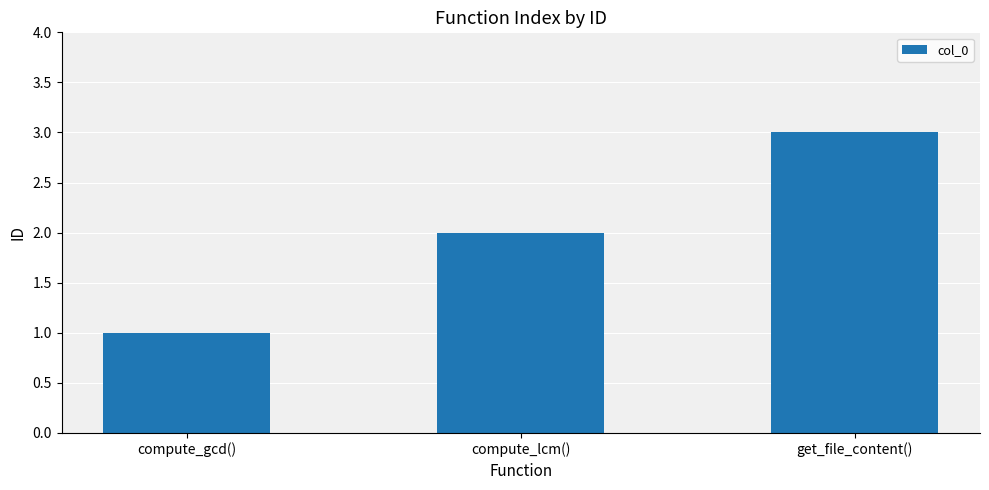

Which has a higher value, get_file_content() or compute_gcd()?

get_file_content()